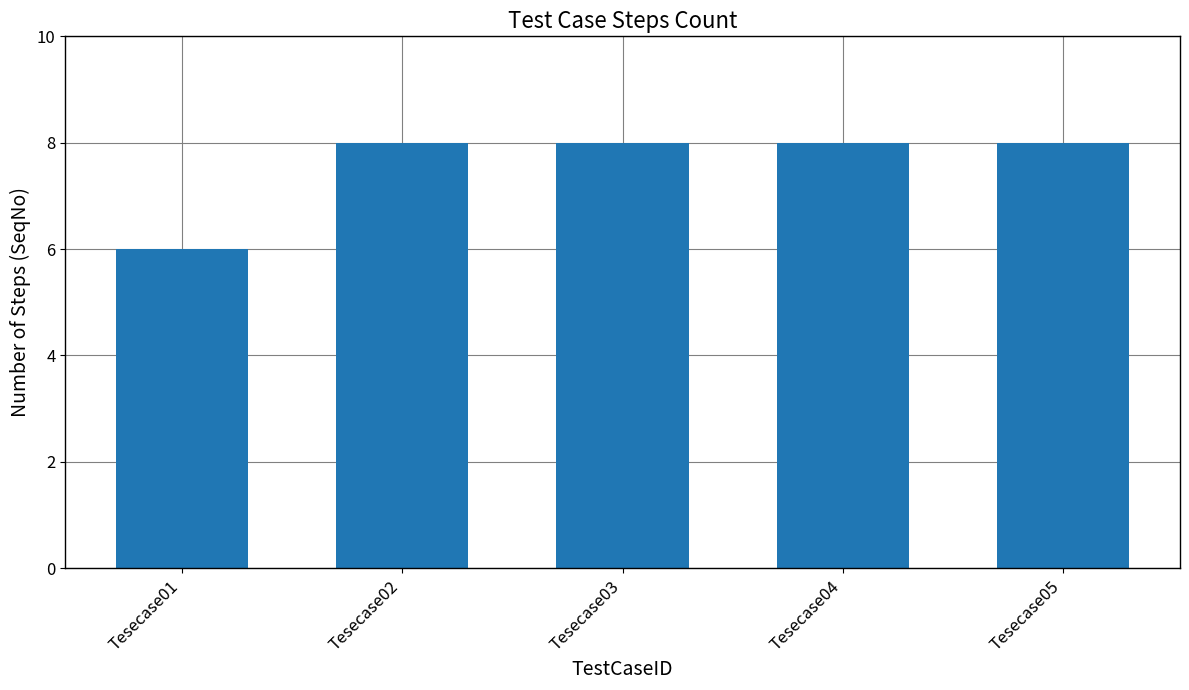

Count the number of data series in this chart.

1